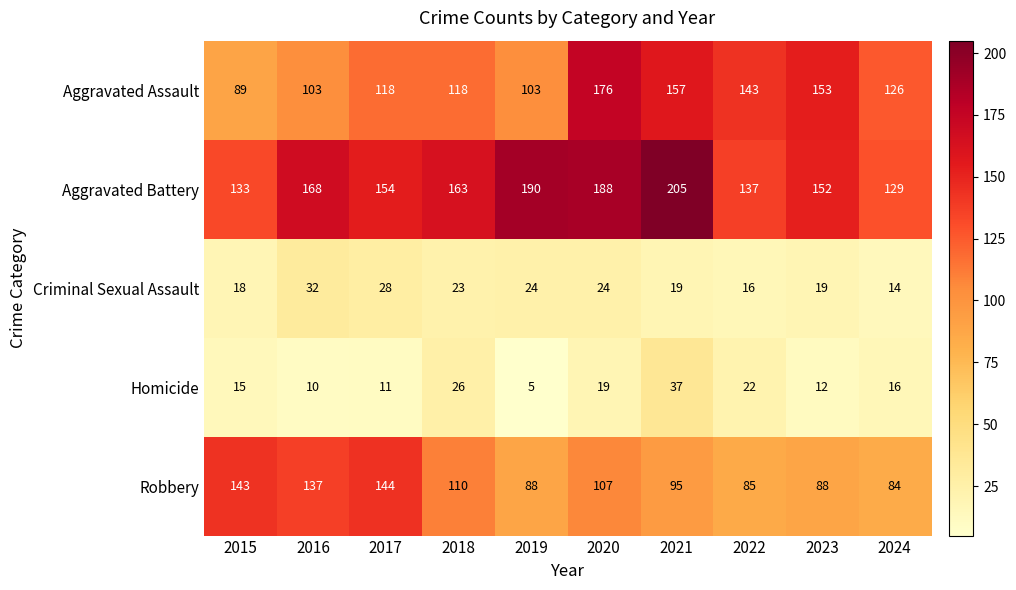

List the series in order of their peak value, highest first.

Aggravated Battery, Aggravated Assault, Robbery, Homicide, Criminal Sexual Assault